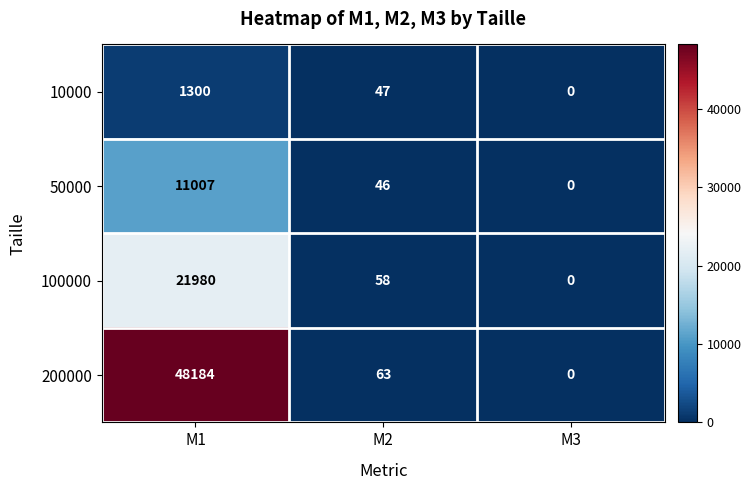

Which series changed the most between M2 and M3?

200000